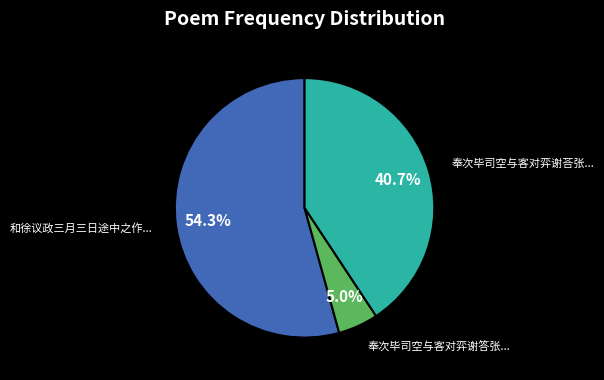

Is there any slice that represents more than half of the pie?

Yes